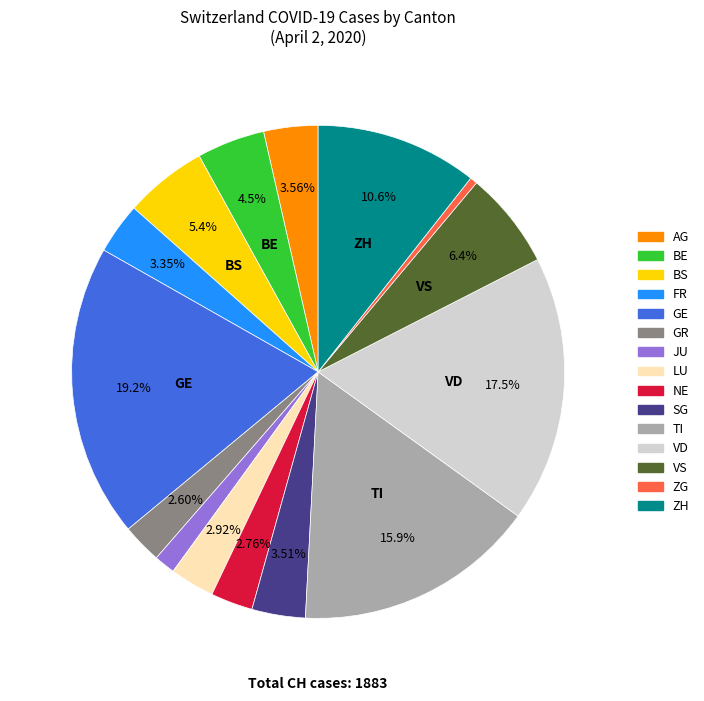

Does JU account for over 50% of the chart?

No